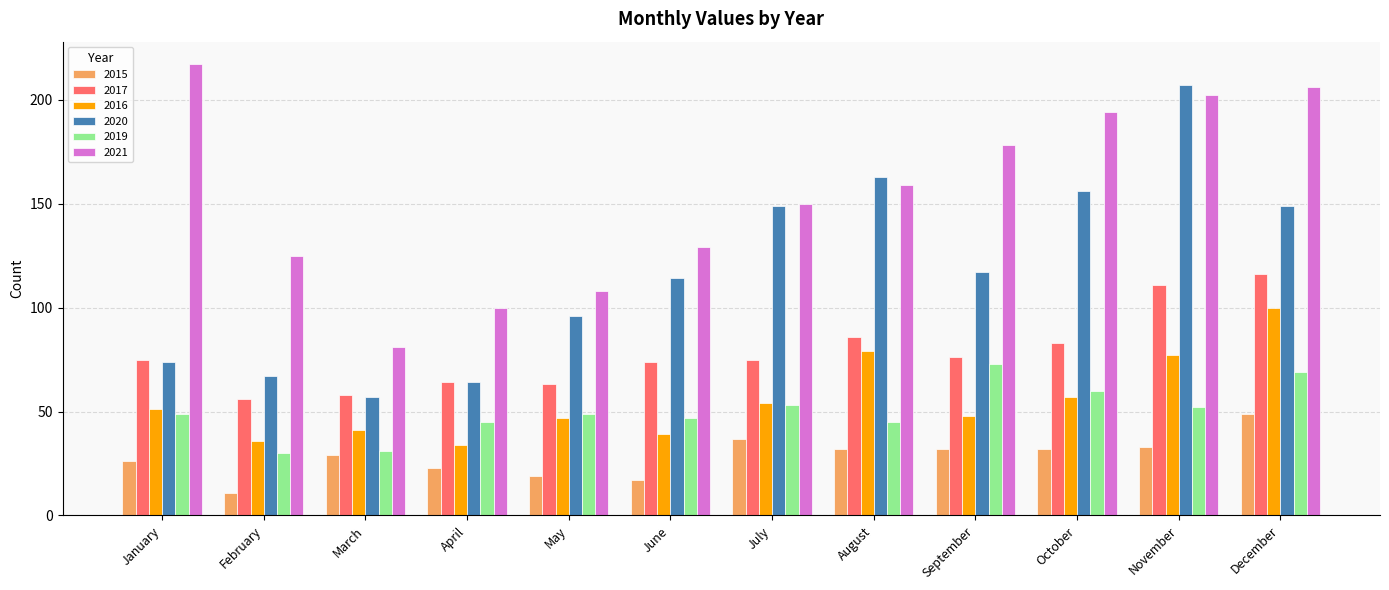

What is the spread (max minus min) of values at September?

146